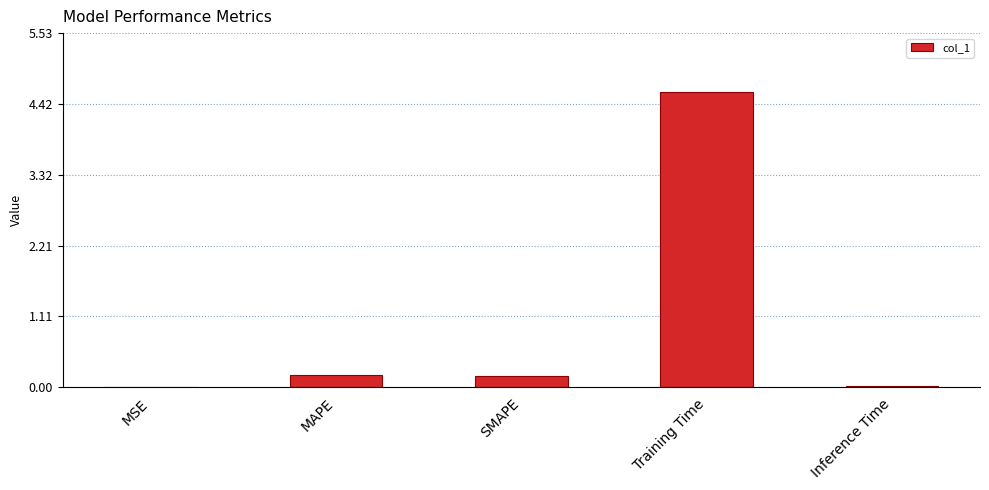

Which has a higher value, Training Time or SMAPE?

Training Time